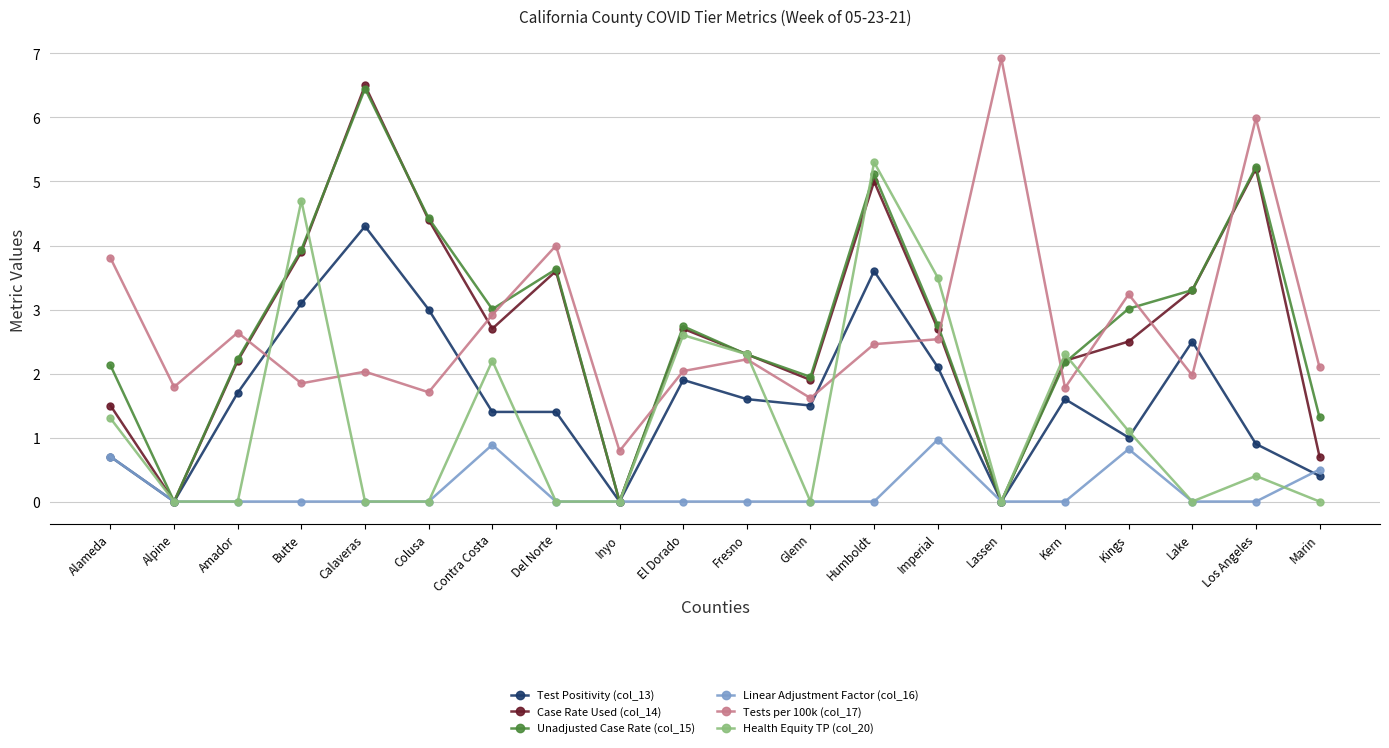

Where does the Unadjusted Case Rate (col_15) series first go above 2?

Alameda